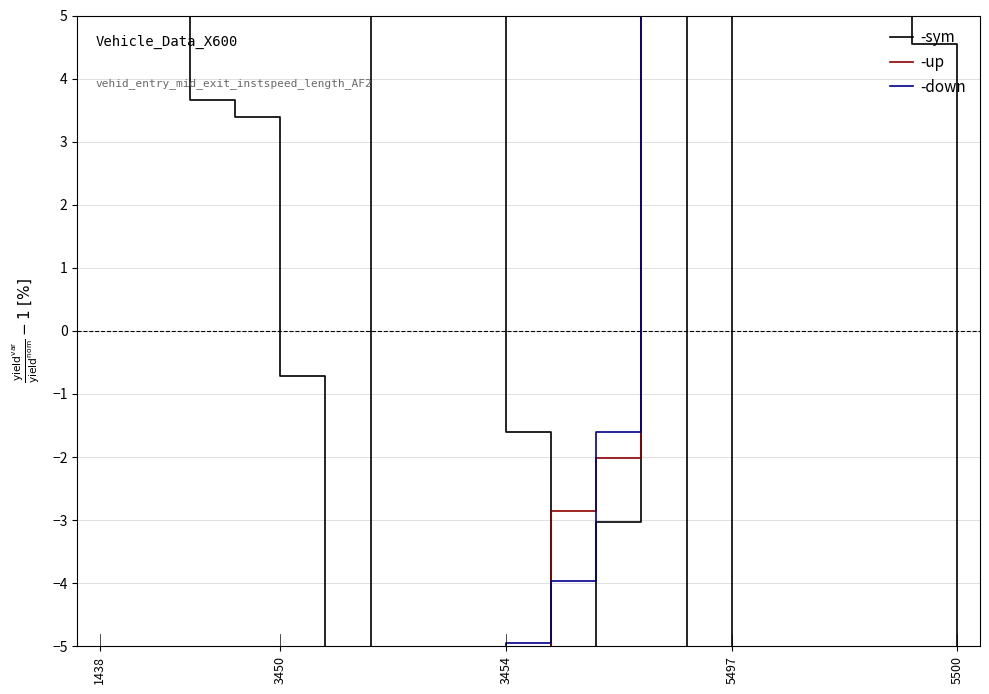

At which label does -down reach its minimum?

1438